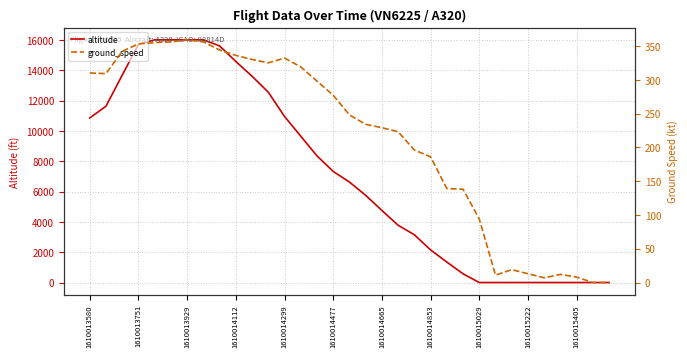

What is the highest value of the altitude series?

16000